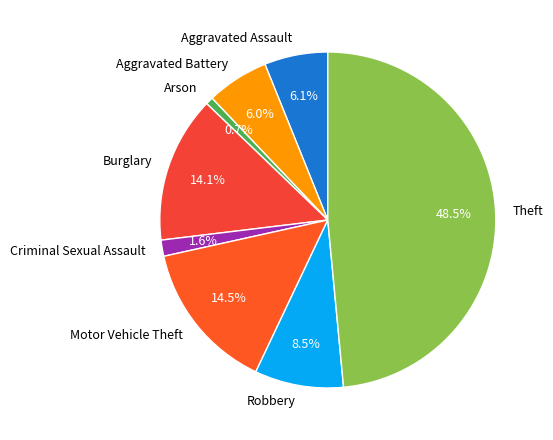

Which slice is the largest?

Theft